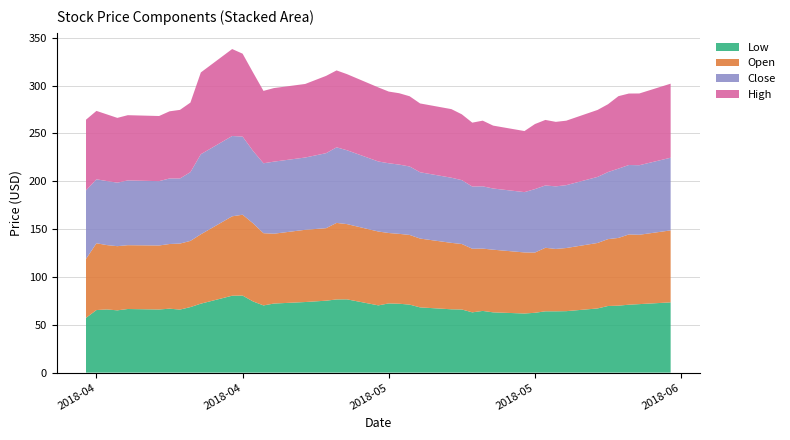

Reading left to right, list all the values displayed in this chart.

Low: 57.2	65.4	66.0	65.1	66.5	66.0	66.8	65.9	68.5	72.1	80.4	80.5	74.4	70.2	72.2	73.8	75.2	76.5	76.6	70.3	72.3	72.0	71.1	68.2	66.2	66.0	63.0	64.5	63.0	61.8	62.5	64.1	64.1	64.2	67.1	69.7	70.0	71.0	71.6	73.4
Open: 61.6	69.8	67.2	67.1	66.7	66.9	67.6	69.0	69.2	72.5	83.0	84.5	81.7	75.5	73.0	75.5	75.8	80.0	78.7	77.2	73.6	73.0	72.8	71.9	69.4	68.4	66.5	65.2	65.5	63.8	63.0	66.4	65.2	66.0	68.4	69.9	70.8	73.4	72.5	75.2
Close: 71.7	66.8	66.9	66.4	67.7	67.2	68.5	68.0	71.8	83.7	83.9	81.7	75.7	73.1	75.3	75.5	78.4	79.0	77.2	73.2	72.9	72.4	71.5	69.3	68.1	66.8	65.0	65.1	64.0	63.0	66.3	65.2	65.4	65.7	69.0	70.1	72.4	72.6	72.7	75.9
High: 73.9	71.5	69.7	67.7	68.2	68.1	70.2	71.7	72.7	85.5	90.9	86.7	82.0	75.7	76.9	76.9	80.8	80.4	79.5	77.4	74.9	74.6	73.4	71.9	71.7	68.8	66.8	68.7	65.8	63.8	68.0	68.5	67.4	67.4	70.0	70.9	75.8	74.7	75.0	77.4